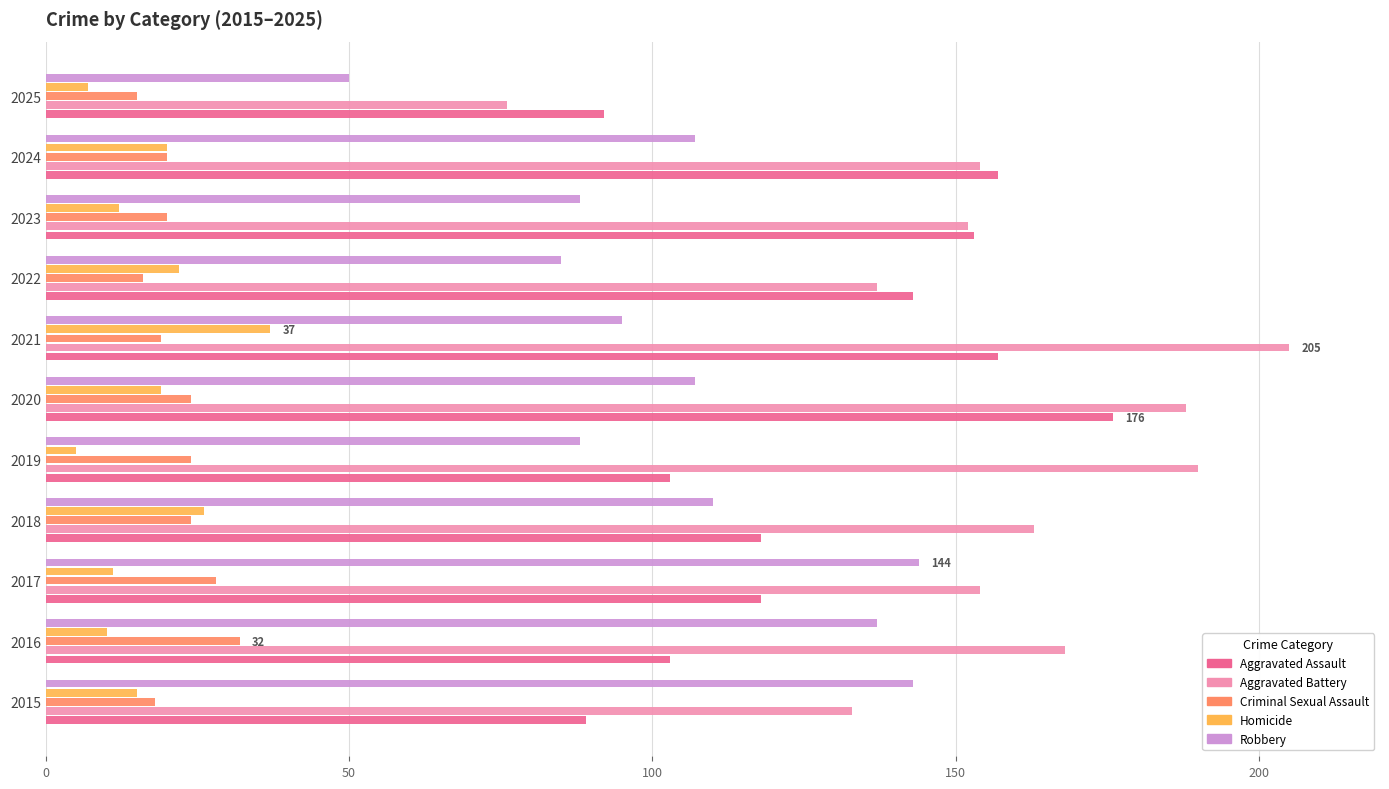

What is the minimum value for Aggravated Assault?

89